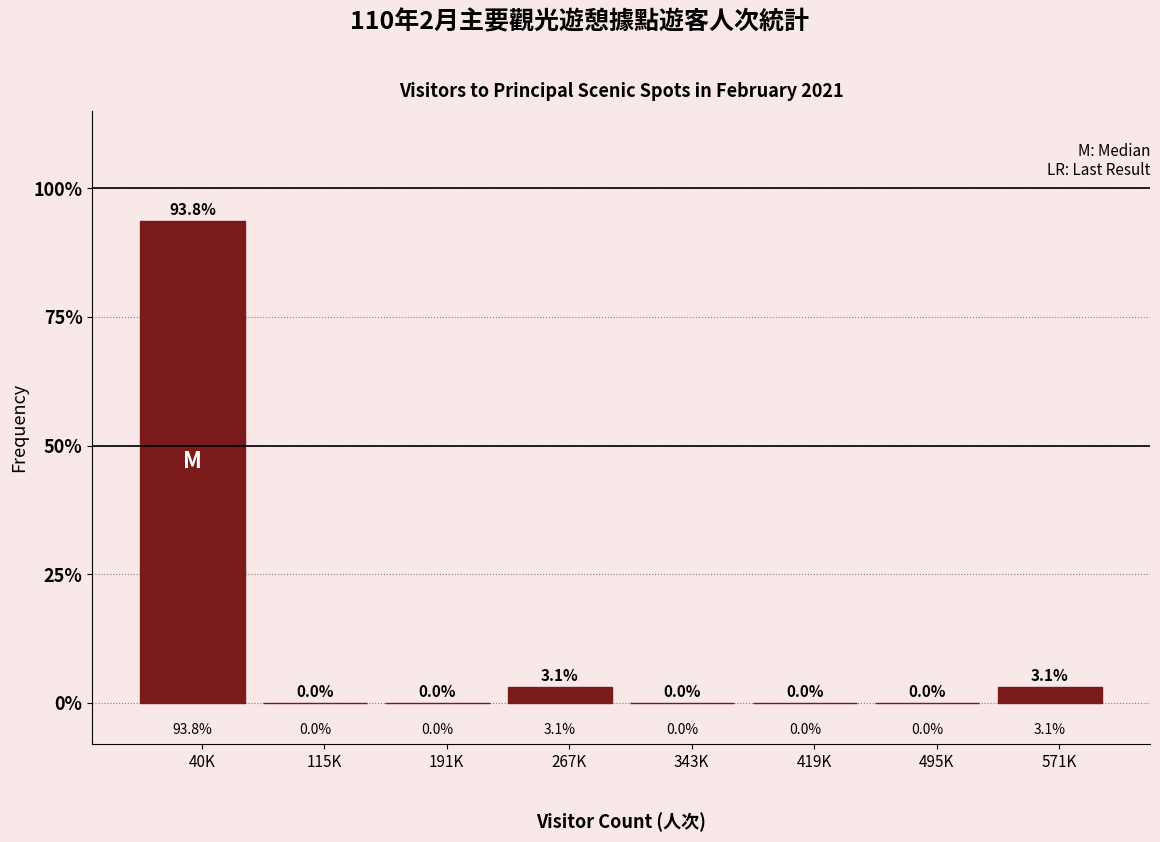

Reading left to right, what are all the values shown in this chart?

40K=93.8	115K=0.0	191K=0.0	267K=3.1	343K=0.0	419K=0.0	495K=0.0	571K=3.1